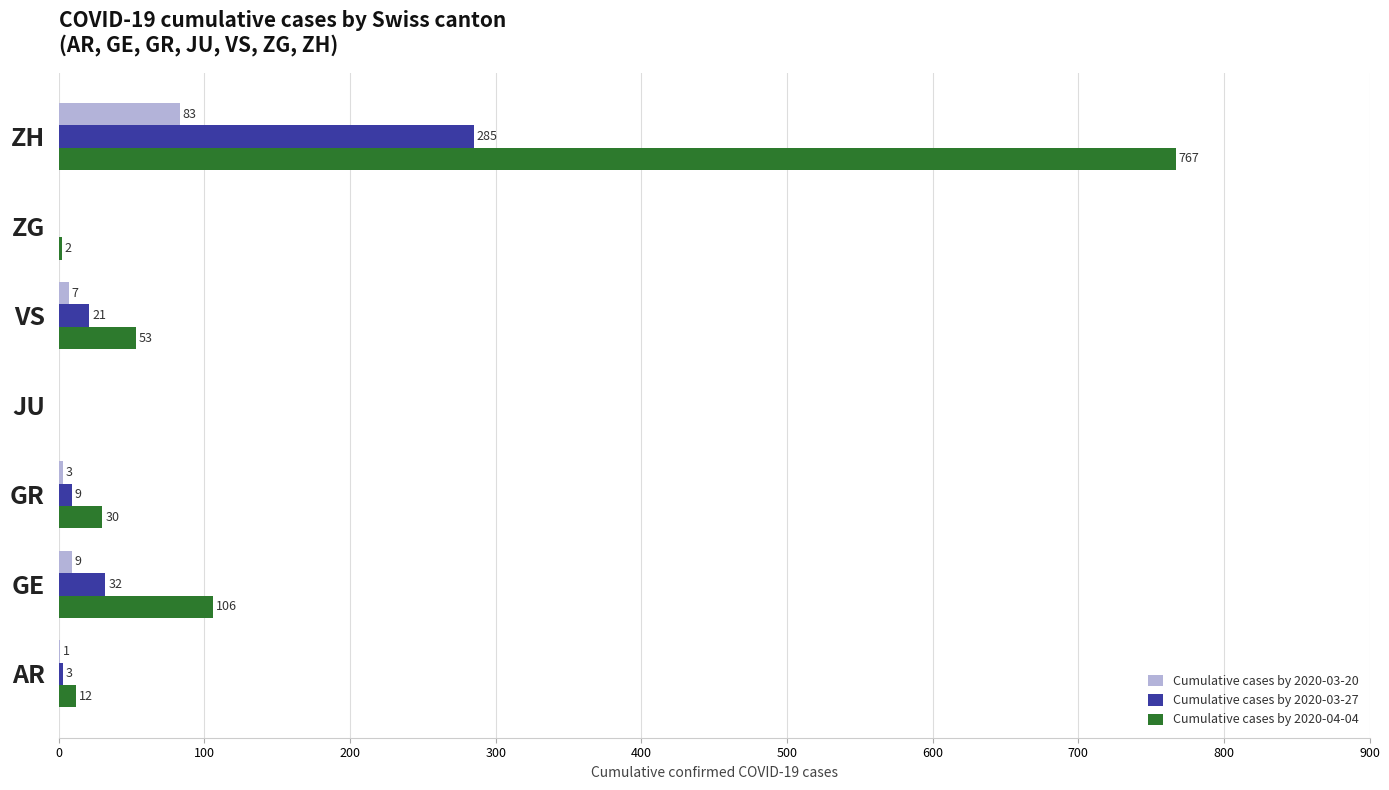

At which label is Cumulative cases by 2020-03-27 closest to 142?

GE